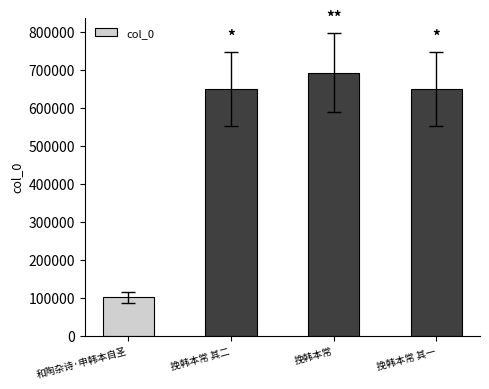

The value at 挽韩本常 其二 is 649019. True or false?

True